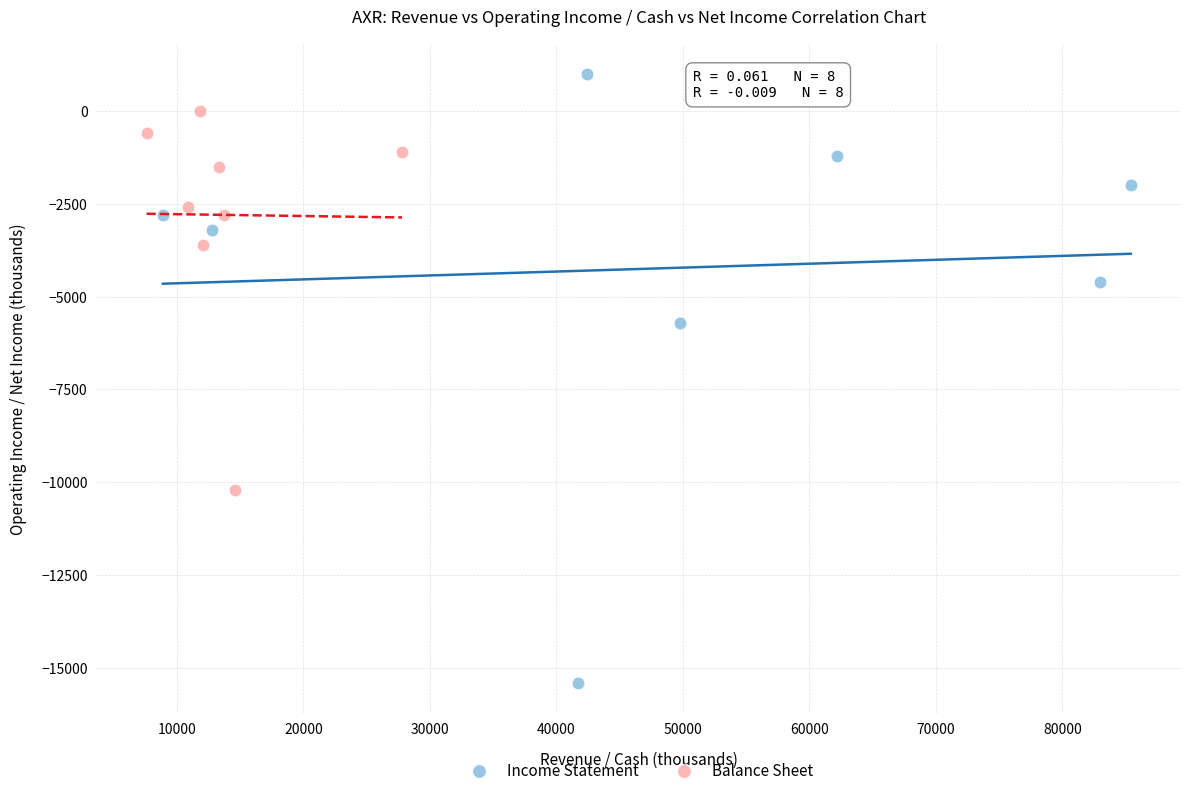

Which series has the widest spread of Y values?

Income Statement